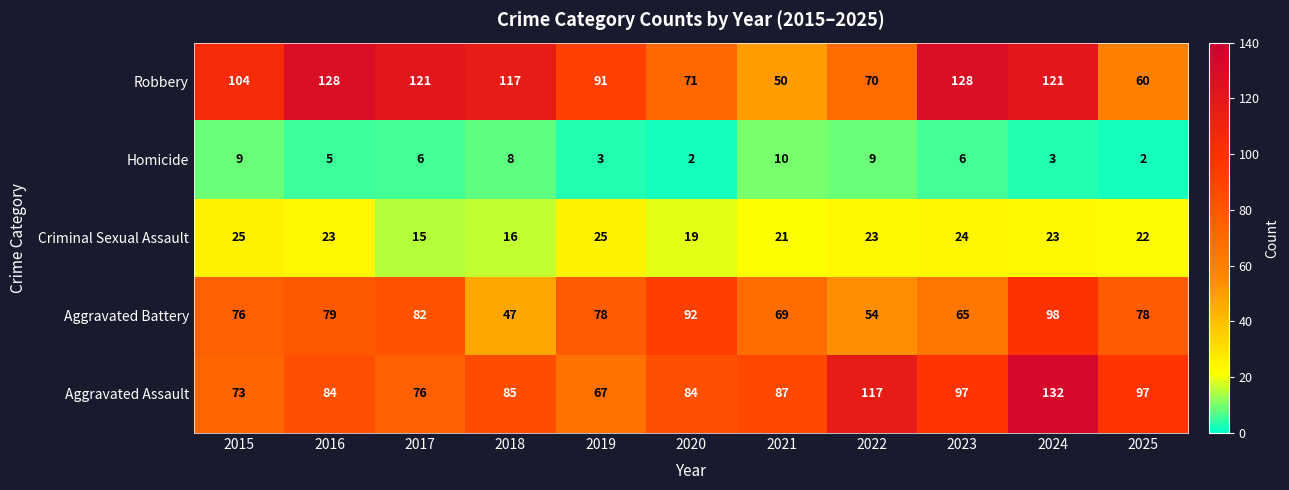

The value of Aggravated Battery at 2017 is 82. True or false?

True